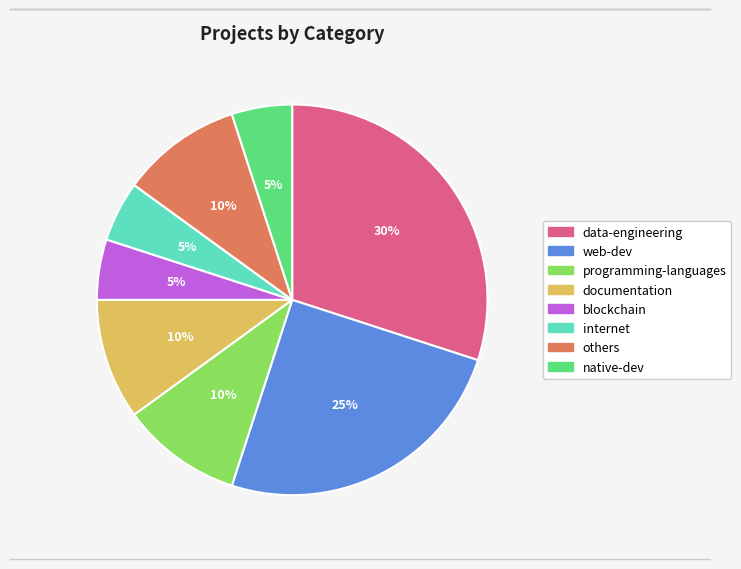

To the nearest percent, what portion does documentation represent?

10%